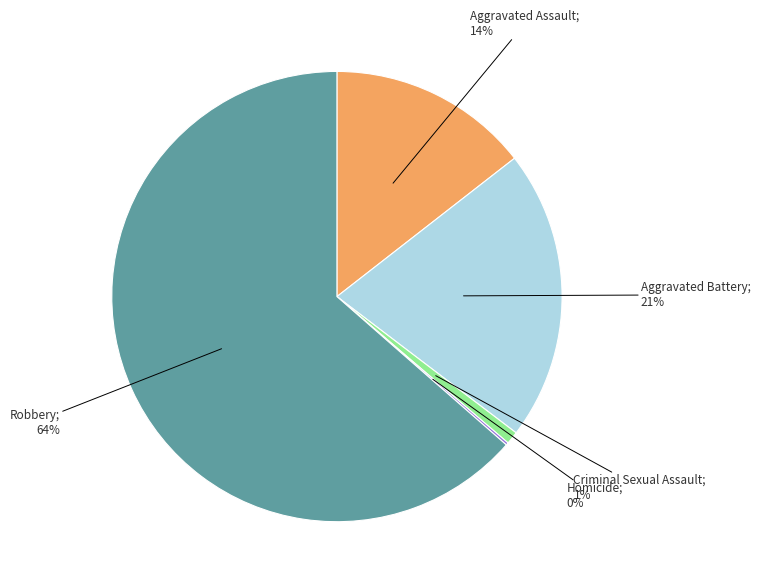

Is there any slice that represents more than half of the pie?

Yes